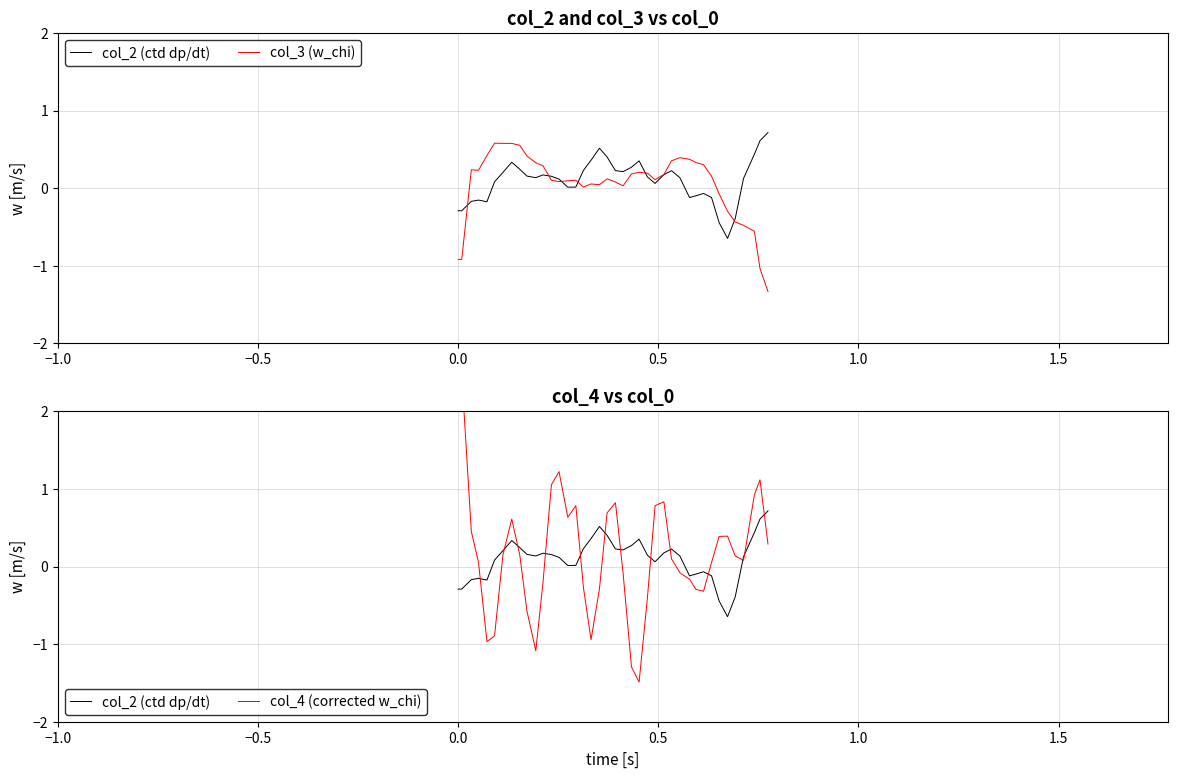

What is the lowest value of the col_4 (corrected w_chi) series?

-1.5